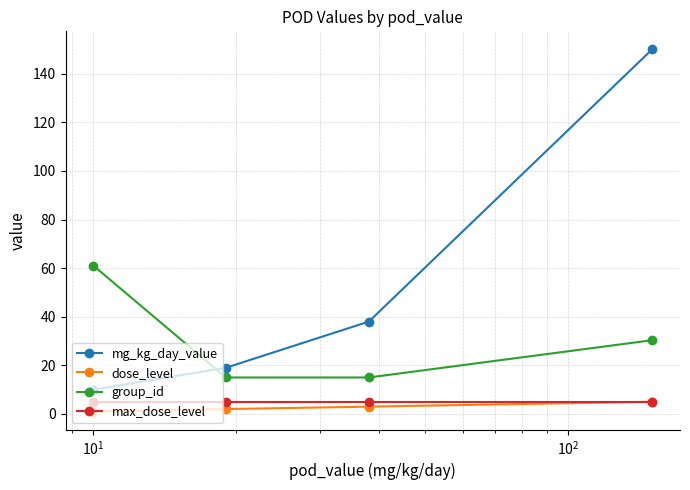

At how many categories does at least one series exceed 116?

1